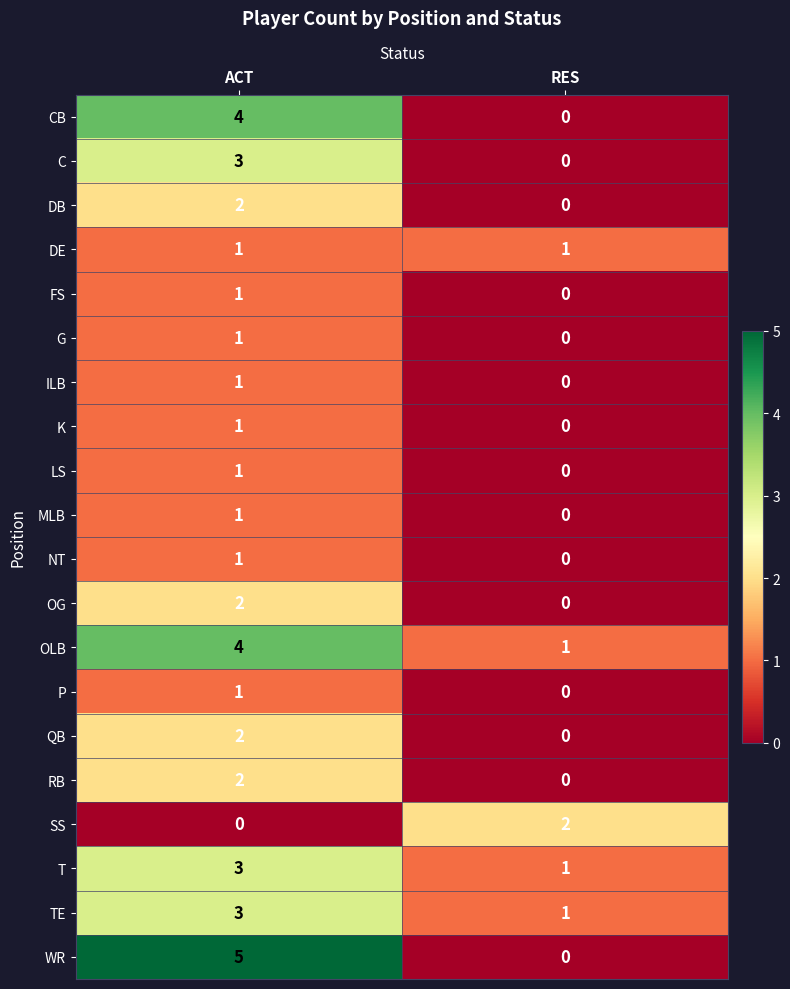

At which label is NT closest to 0?

RES